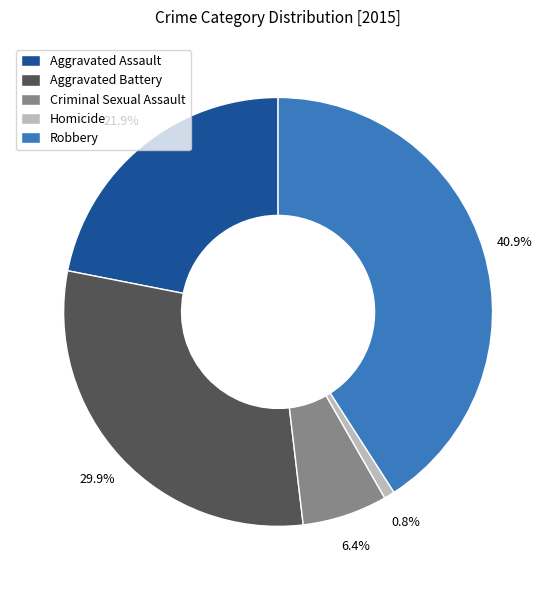

Rank the categories by value from lowest to highest.

Homicide, Criminal Sexual Assault, Aggravated Assault, Aggravated Battery, Robbery